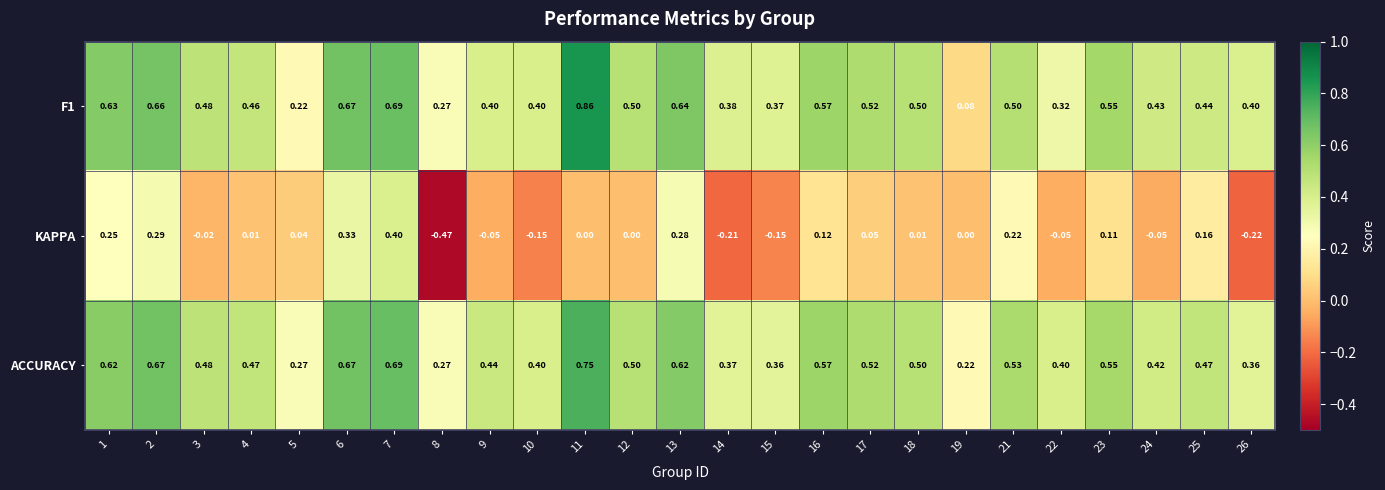

Which series has the largest total across all categories?

ACCURACY